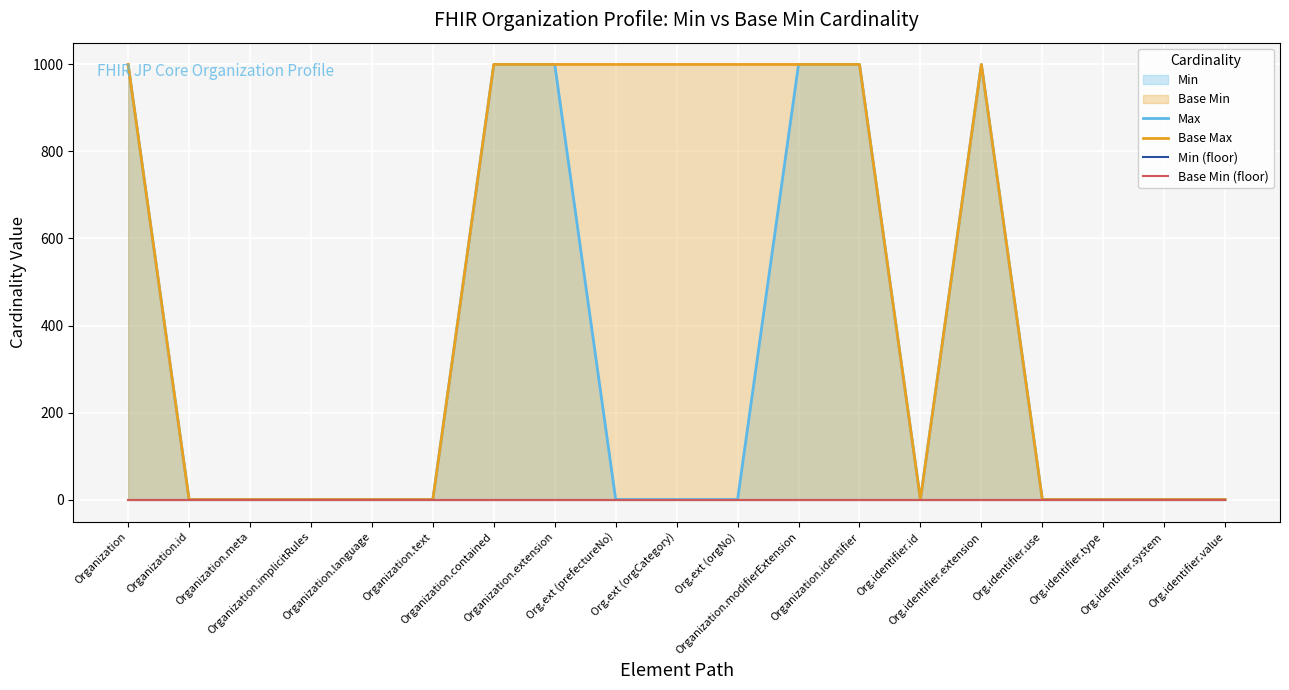

What is the label of the 6th point from the right?

Org.identifier.id